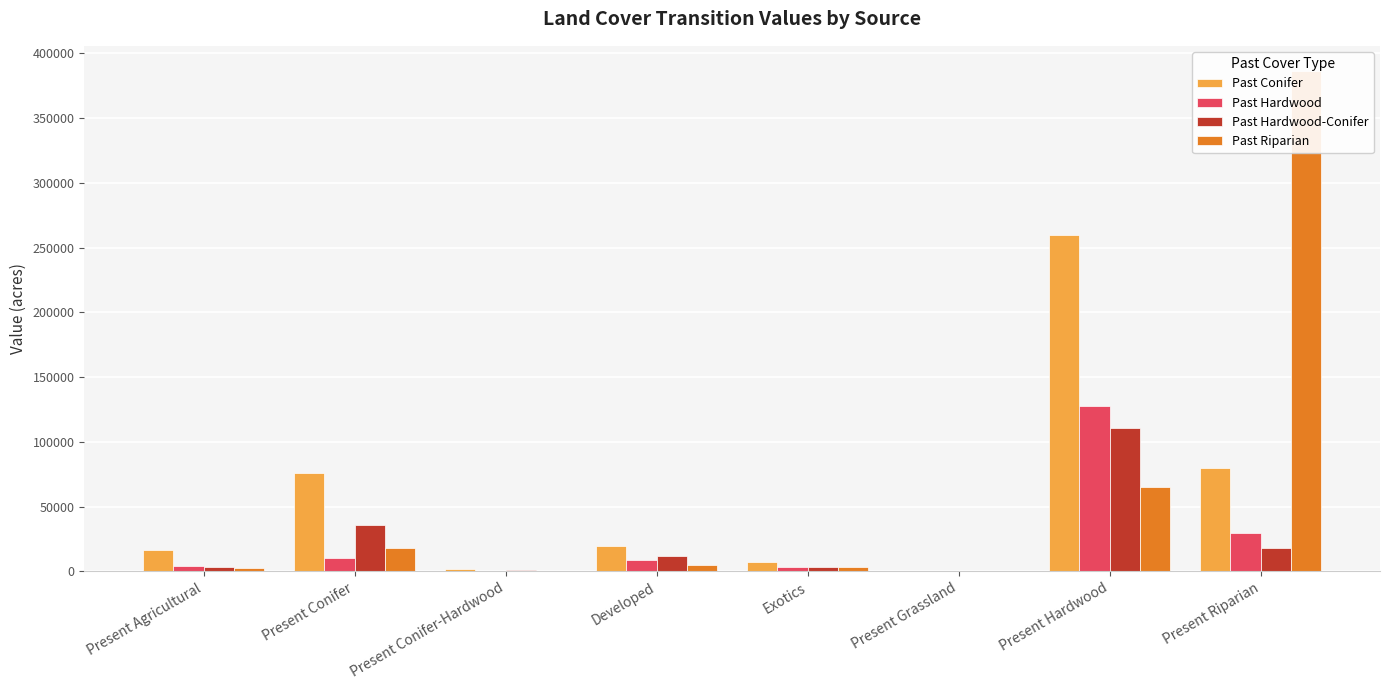

What is the label of the 5th bar from the right?

Developed